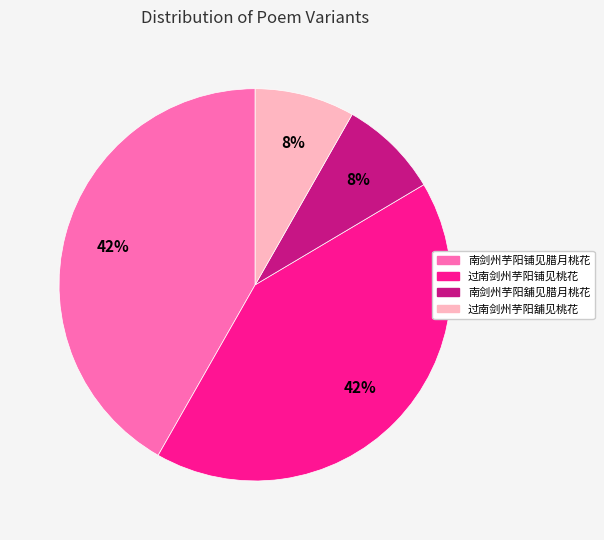

Do 过南剑州芋阳铺见桃花 and 南剑州芋阳铺见腊月桃花 together represent more than half of the pie?

Yes